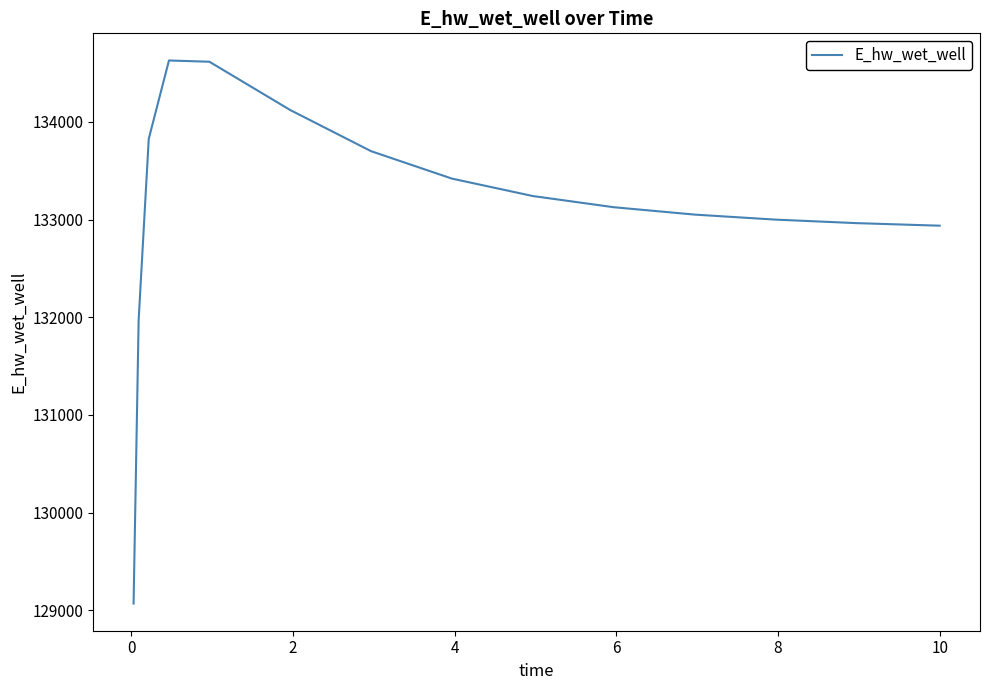

What is the smallest value displayed?

129070.3